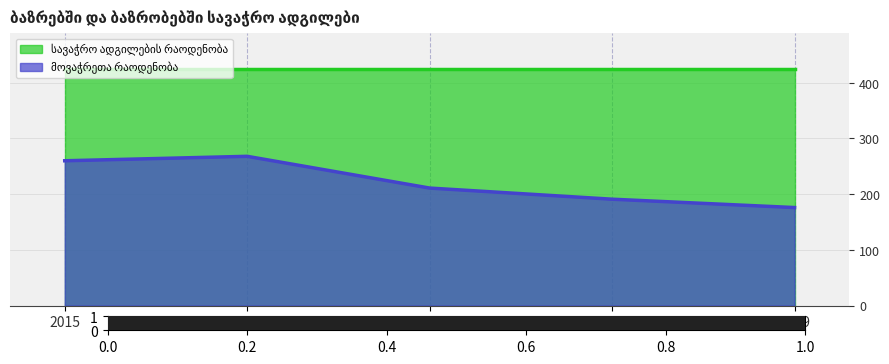

Rank the categories by value from highest to lowest.

2016, 2015, 2017, 2018, 2019